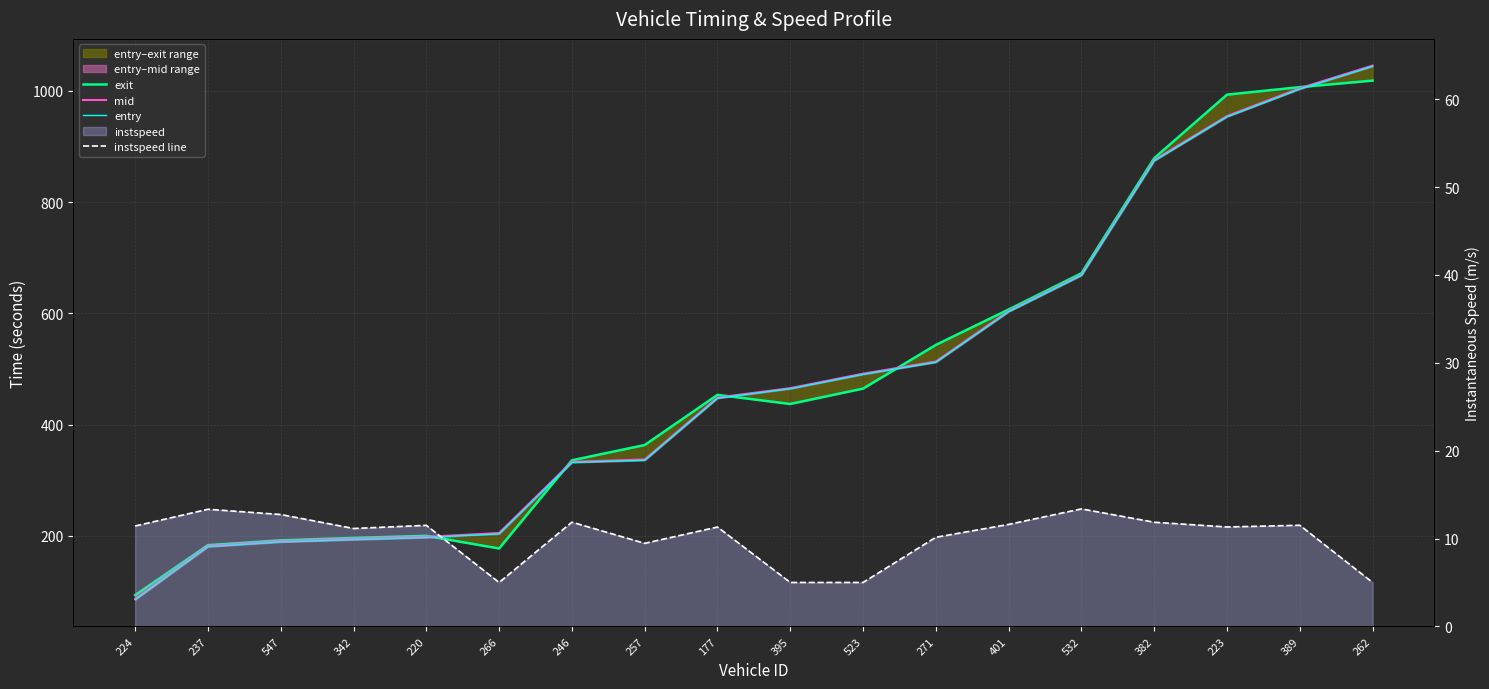

What is the average value of the mid series?

488.8